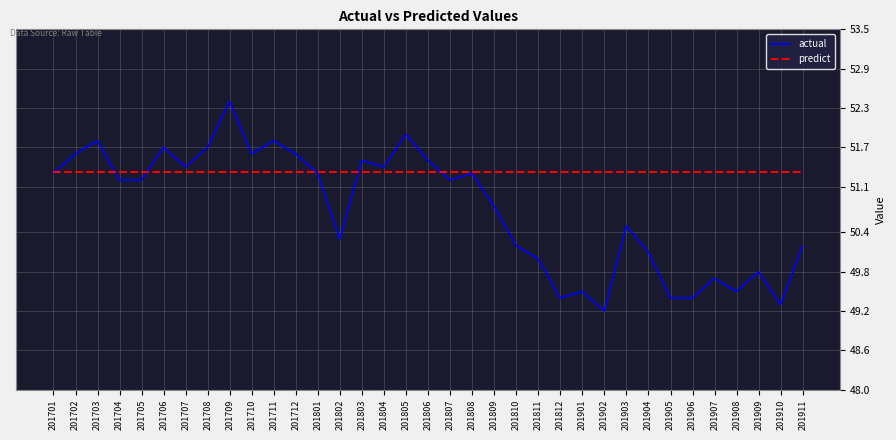

List the series in order of their peak value, lowest first.

predict, actual